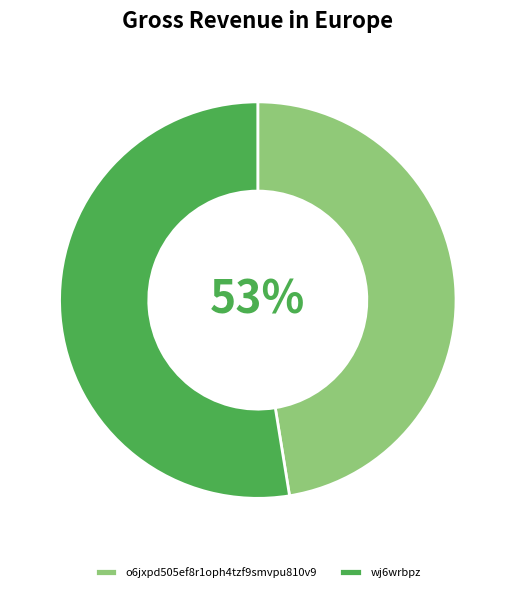

Which category accounts for the majority?

wj6wrbpz